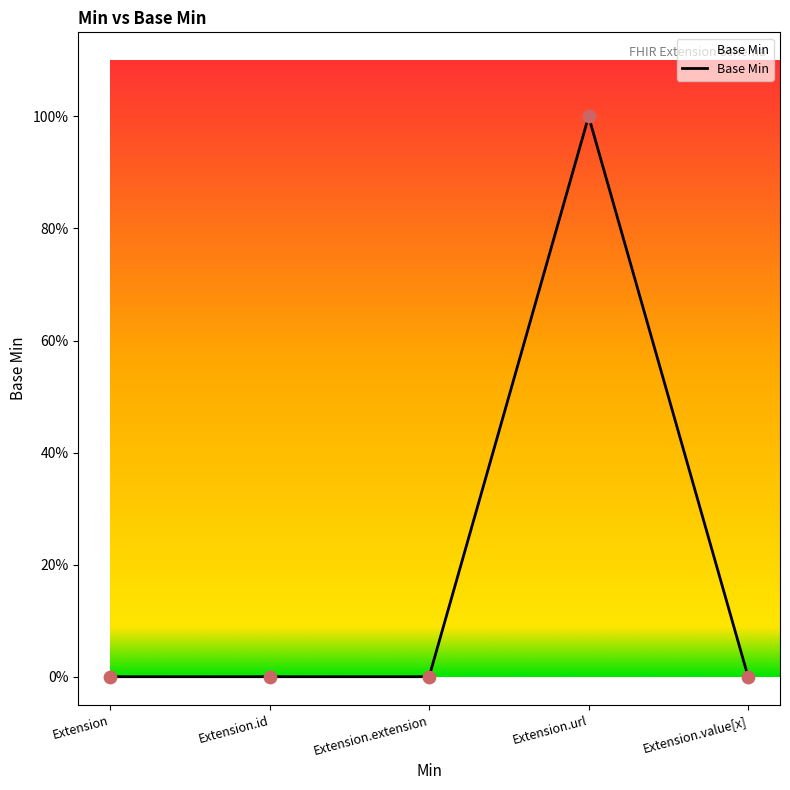

Does the chart have visible grid lines?

No